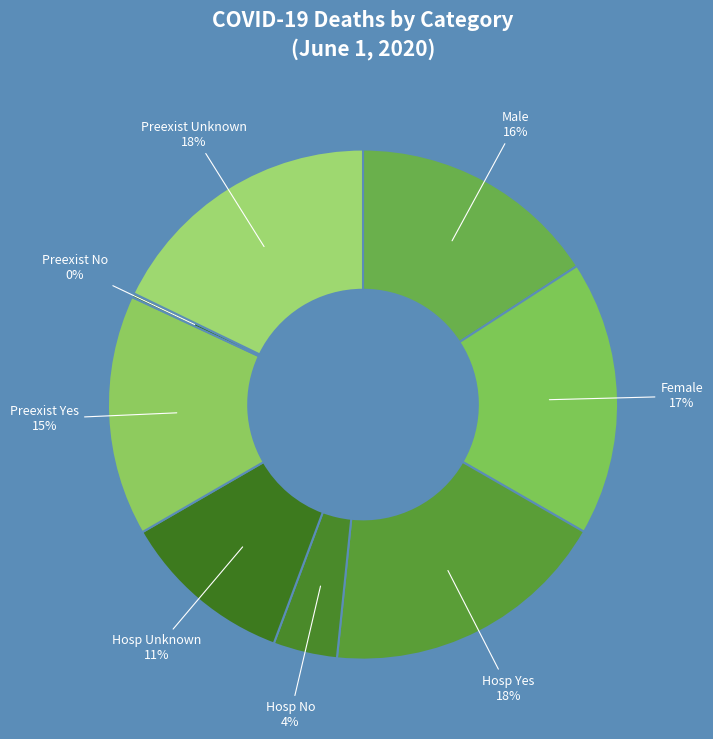

Is it true that Preexist Yes is 15% of the pie?

True